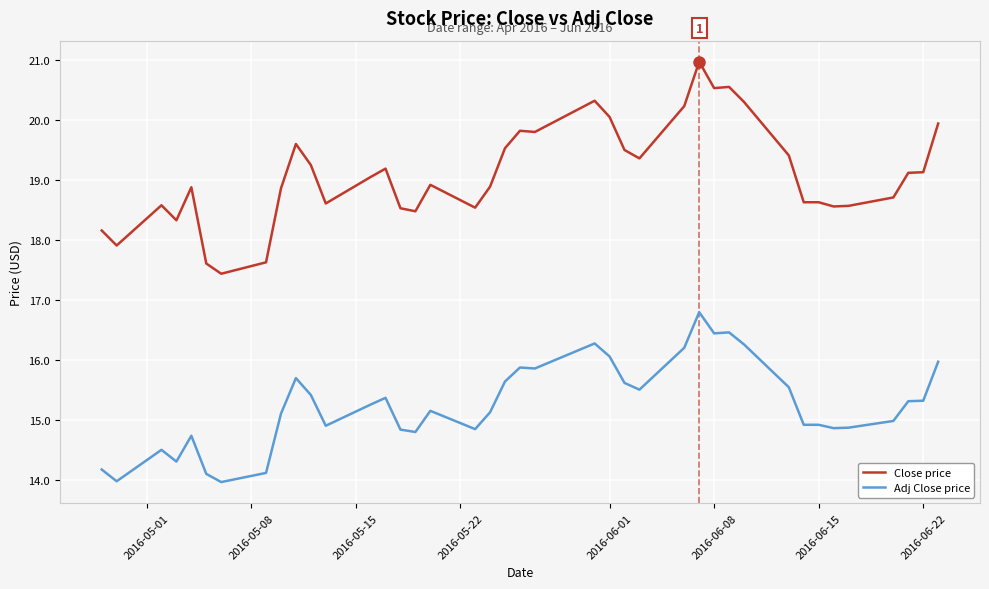

Rank the series by their average value, from lowest to highest.

Adj Close price, Close price